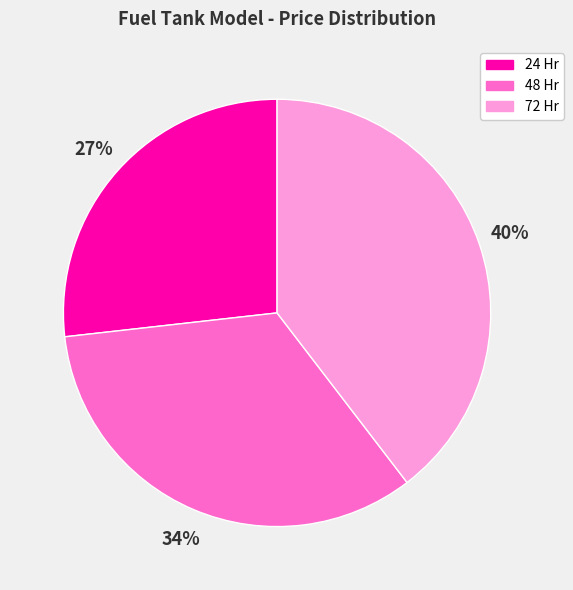

How many segments does this pie chart have?

3